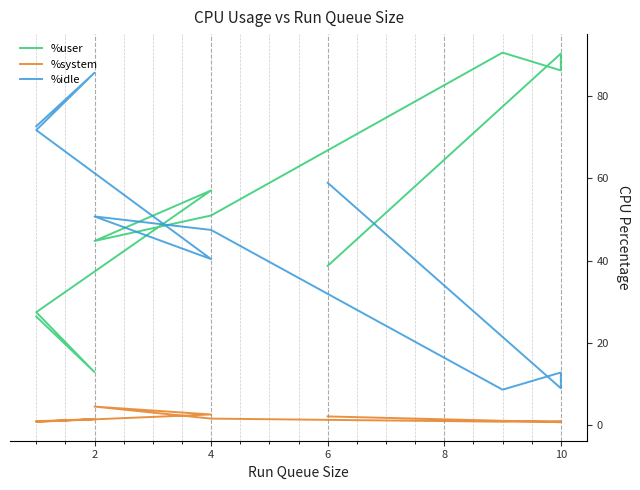

Is it true that %system equals 1.5 at 4?

False